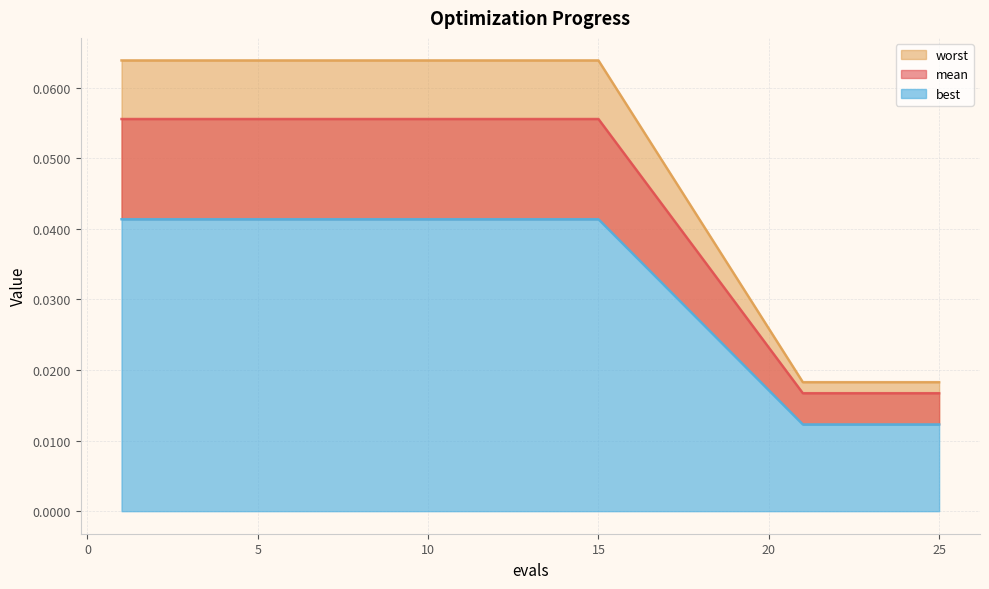

The value of best at 2 is 0.1. True or false?

True